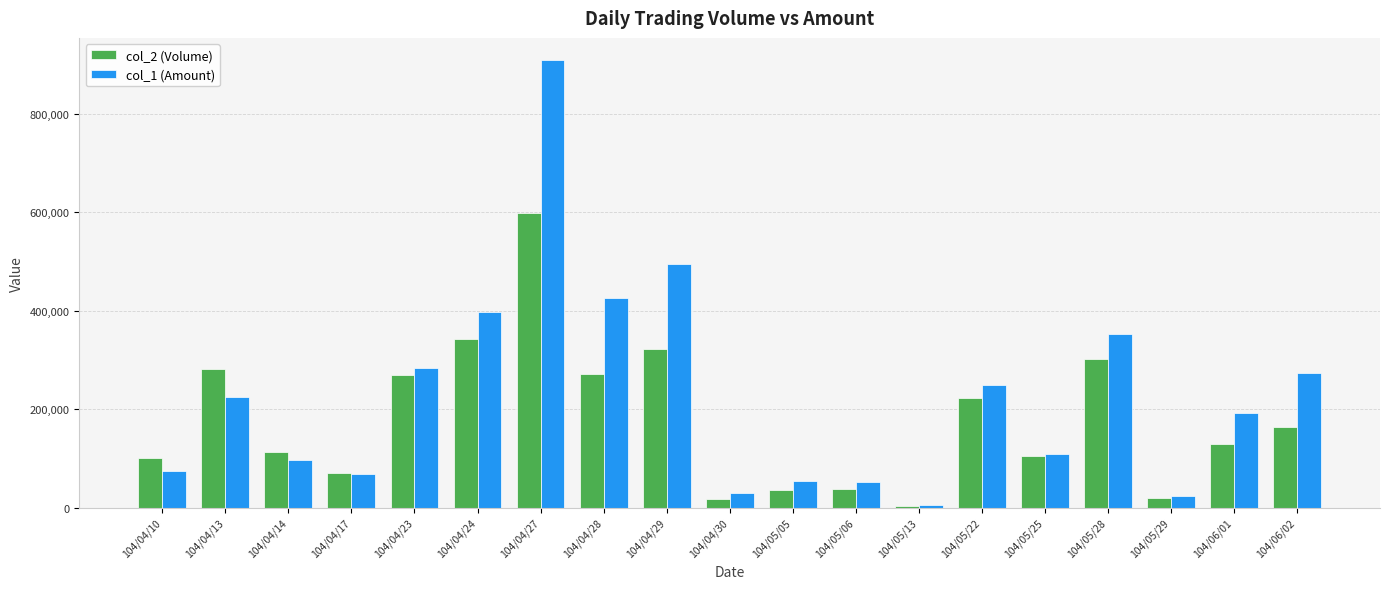

What is the minimum value for col_2 (Volume)?

4000